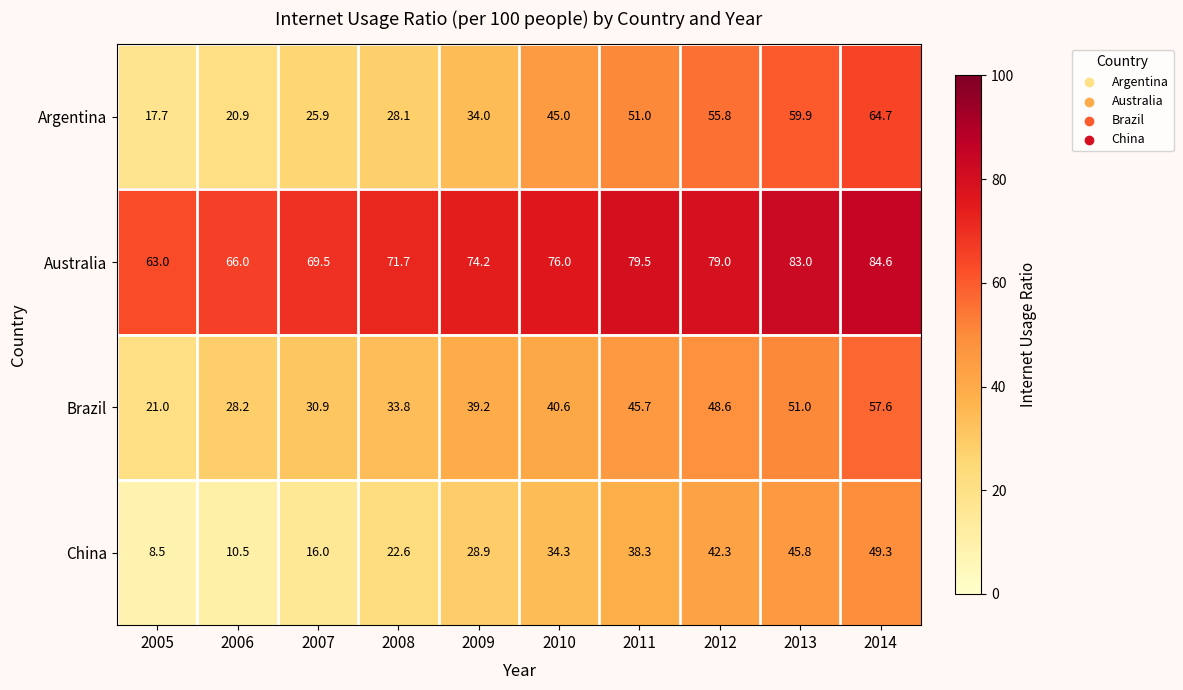

How many values in the Brazil series are below 40?

5